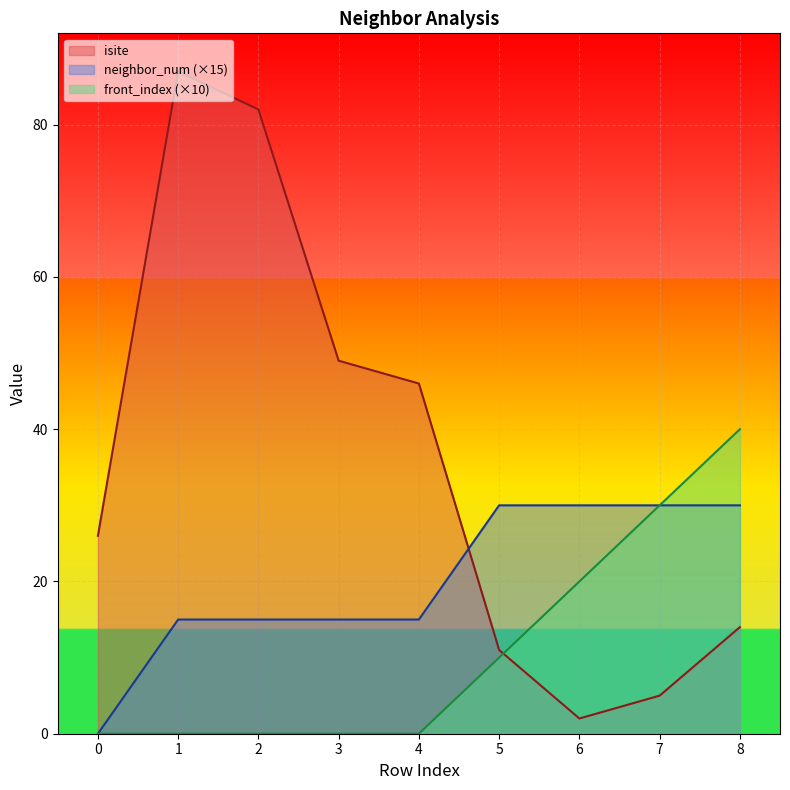

Between which two adjacent categories do front_index and isite first intersect?

5 and 6